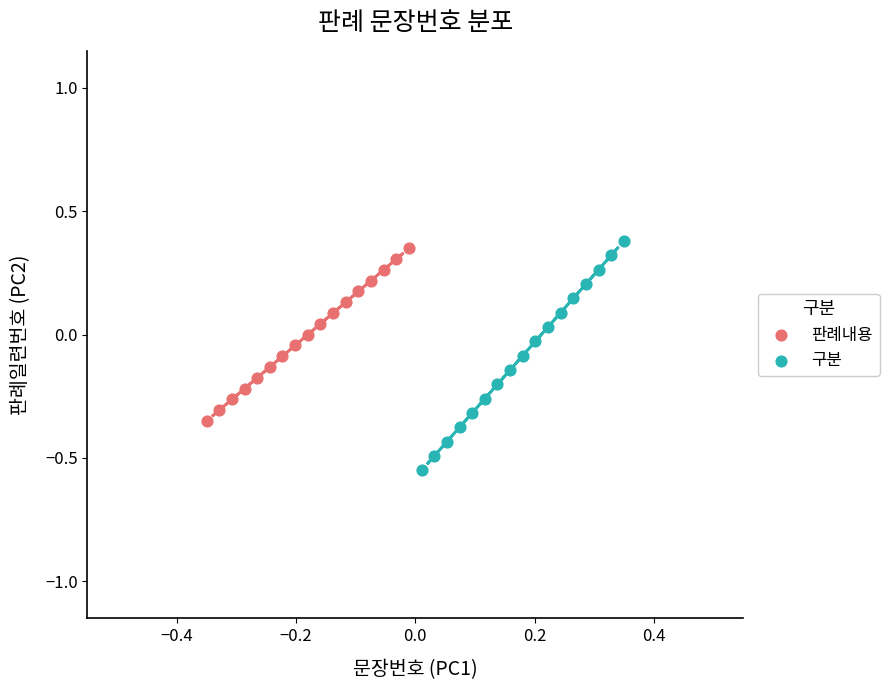

Which series reaches the minimum Y coordinate?

구분